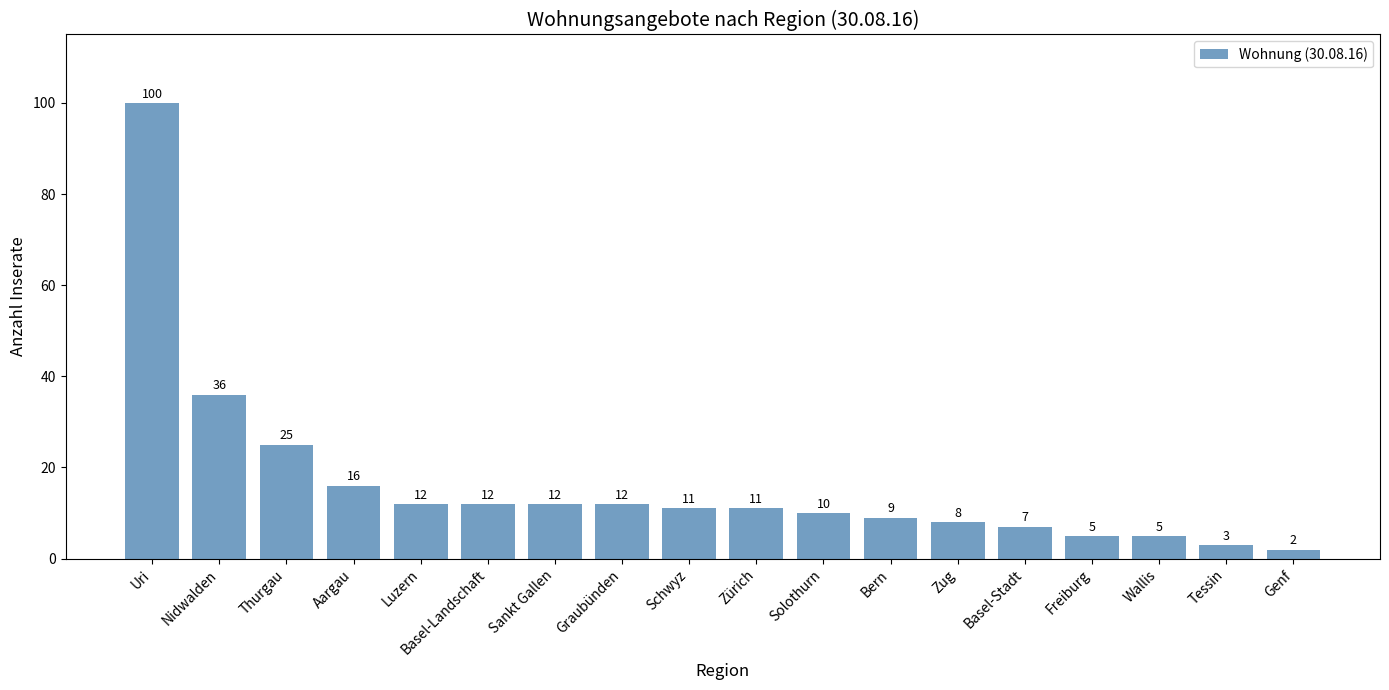

How many data points does each series have?

18